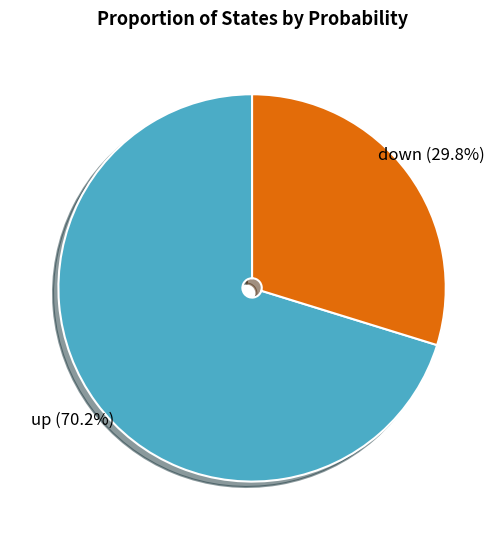

What is the largest slice in the pie chart?

up